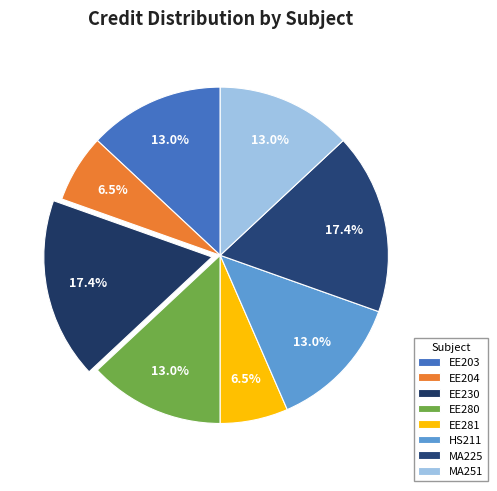

How many slices are in this pie chart?

8